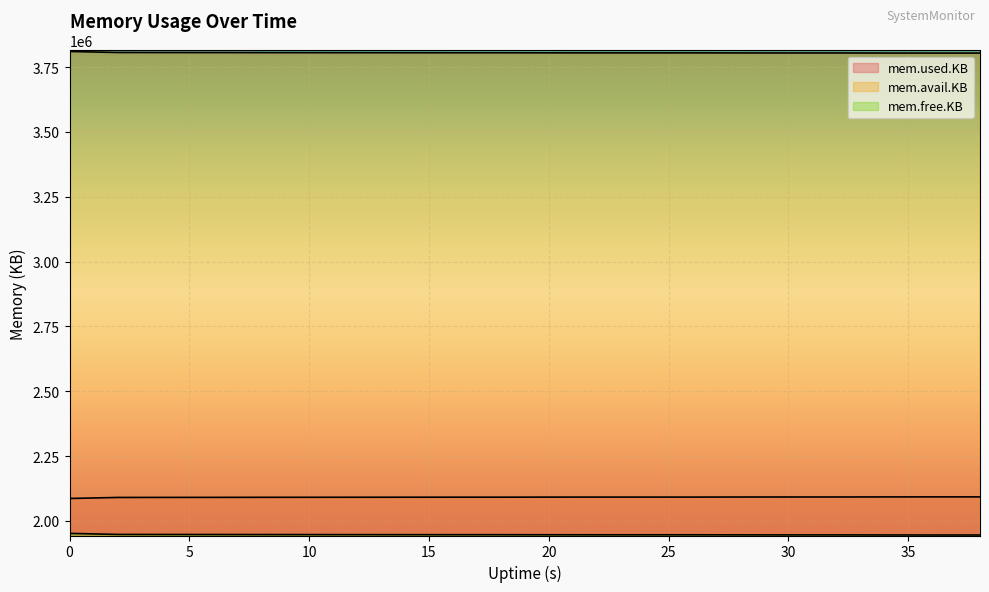

What is the average value of the mem.used.KB series?

2091170